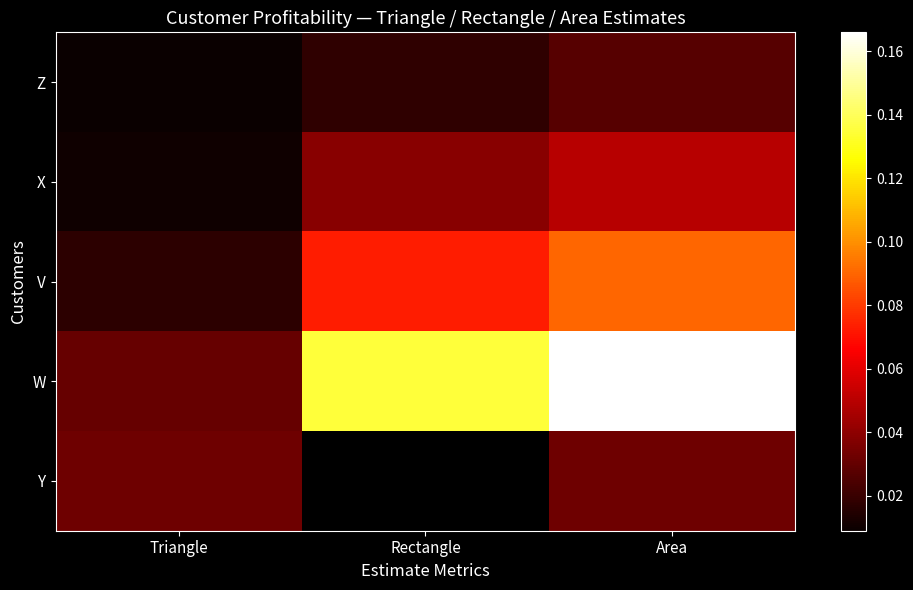

What is the sum of the X values at Area and Triangle?

0.1